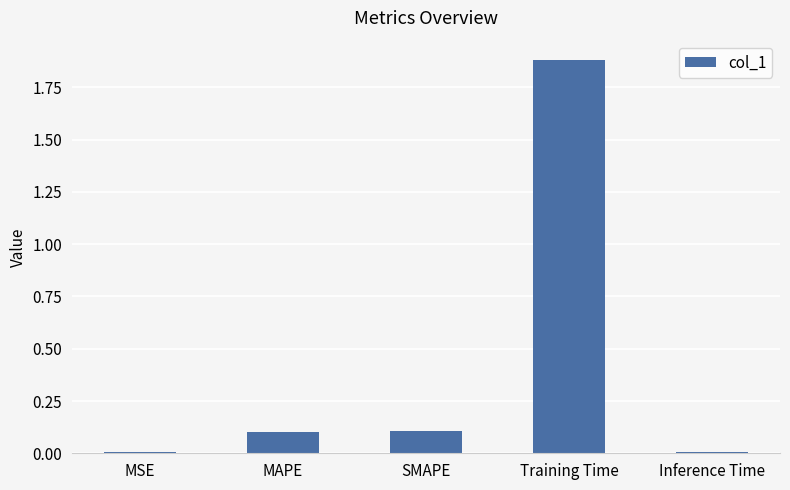

What position from the right is MAPE?

4